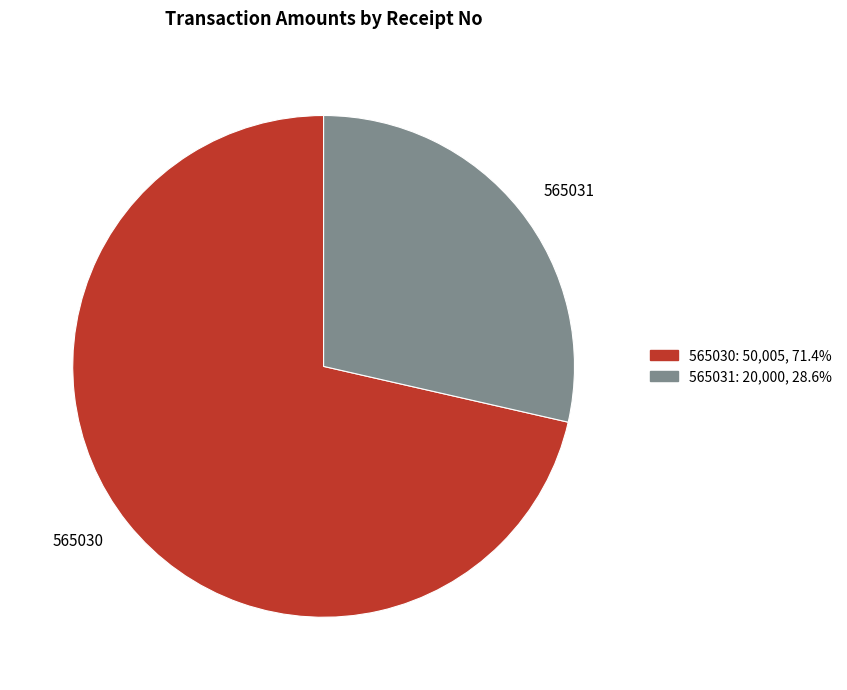

Which category has the smallest portion of the pie?

565031